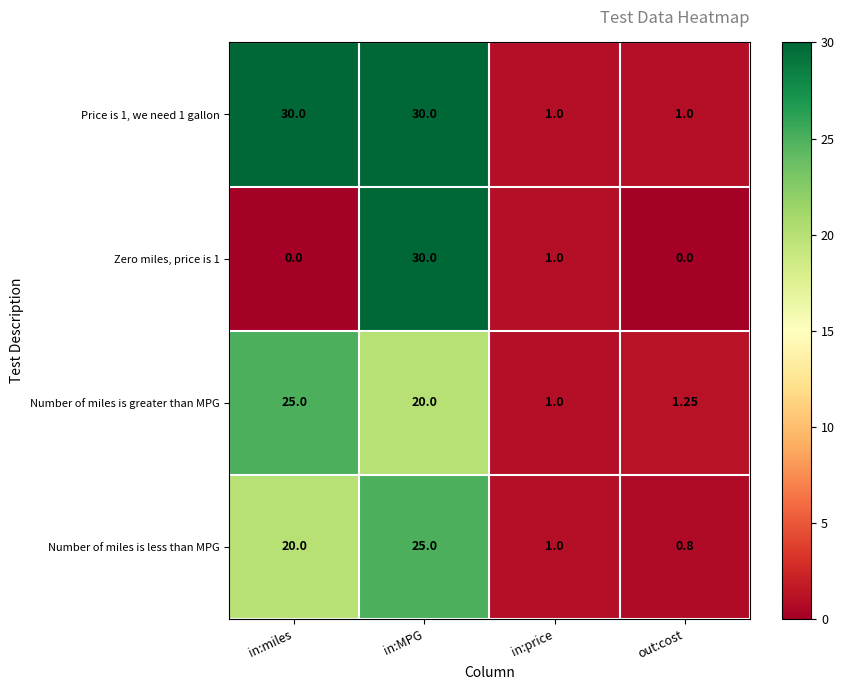

At which category is the sum across all series the highest?

in:MPG